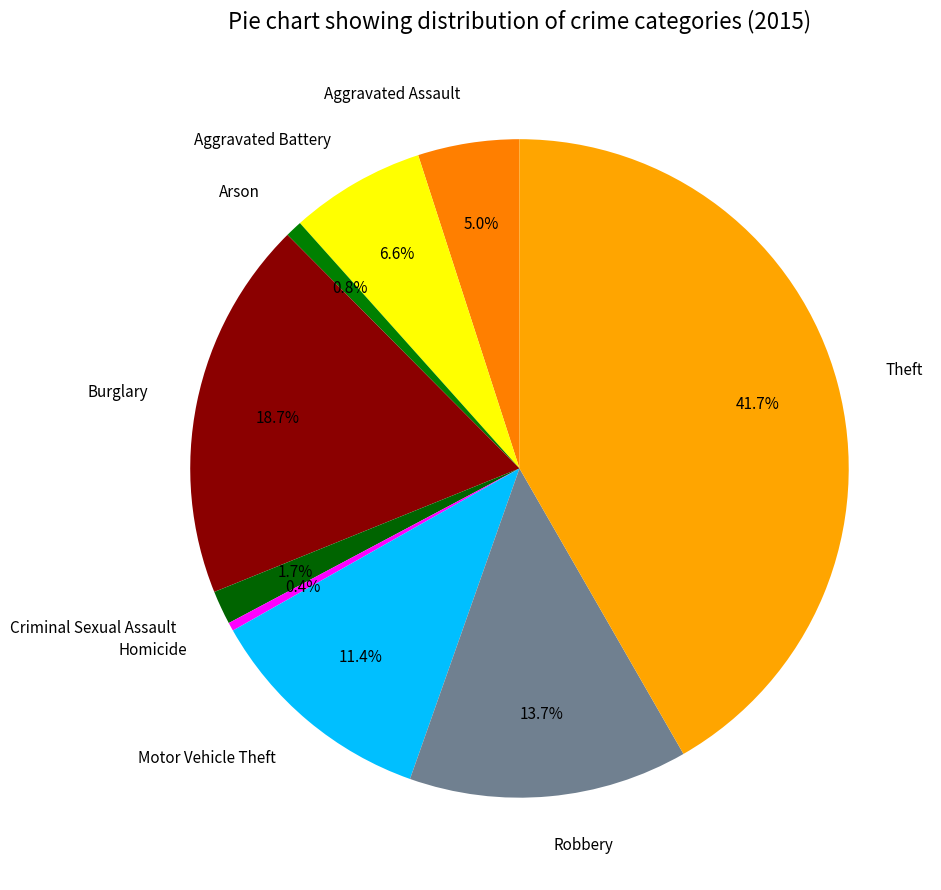

Does Burglary represent more than half of the total?

No